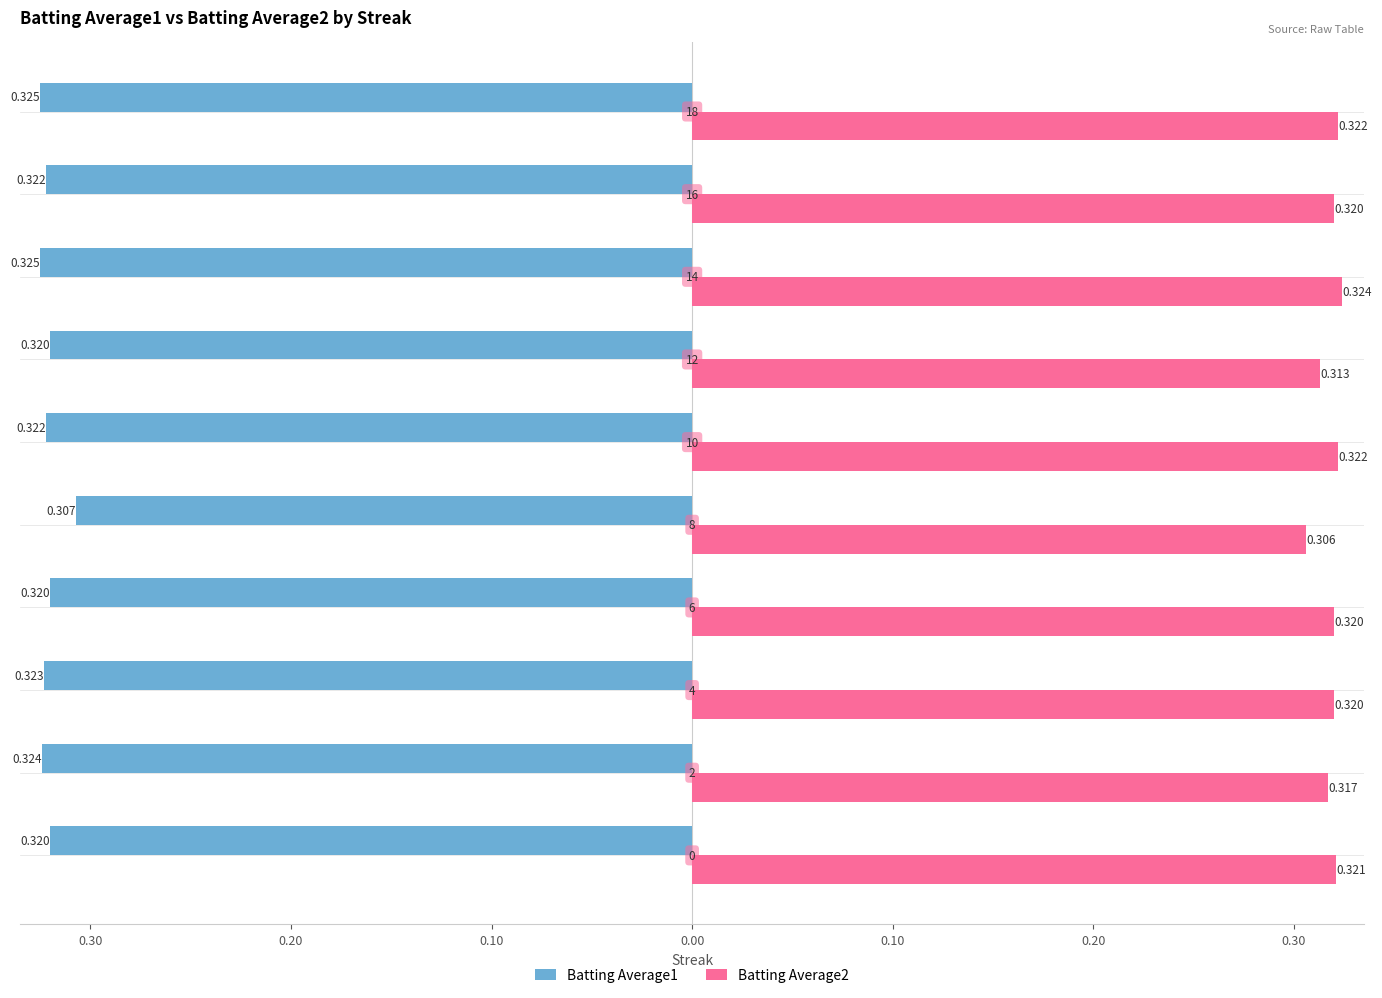

What are all the series names shown in the legend?

Batting Average1, Batting Average2